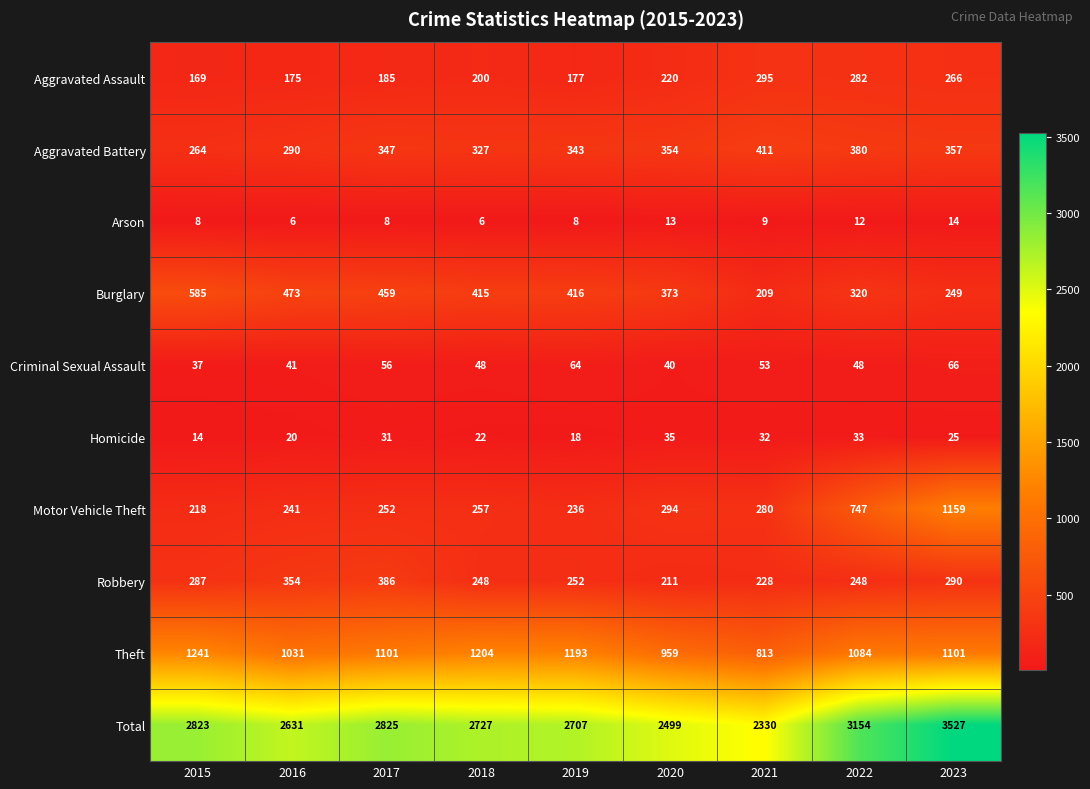

Is the value of Burglary at 2018 greater than the value of Criminal Sexual Assault at 2018?

Yes